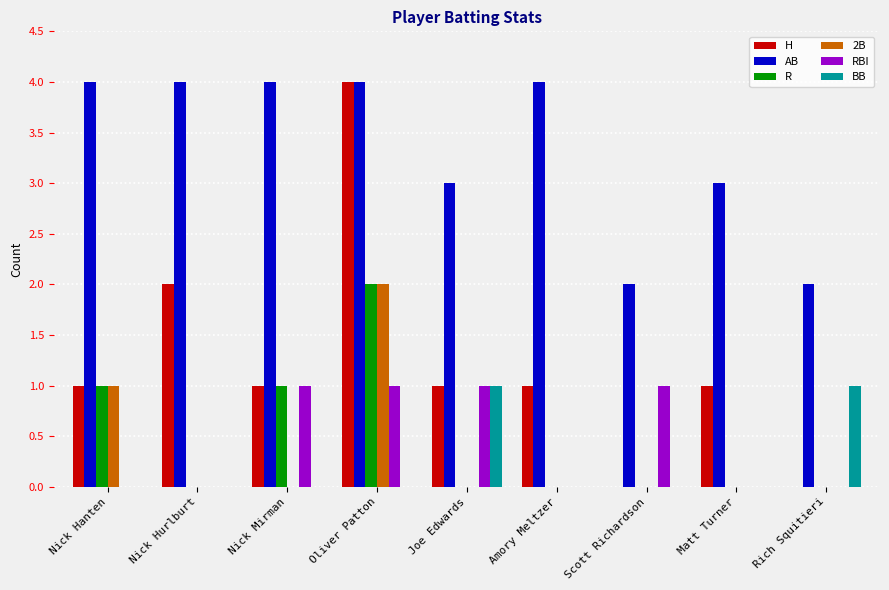

Reading left to right, extract all data points from this chart.

H: 1	2	1	4	1	1	0	1	0
AB: 4	4	4	4	3	4	2	3	2
R: 1	0	1	2	0	0	0	0	0
2B: 1	0	0	2	0	0	0	0	0
RBI: 0	0	1	1	1	0	1	0	0
BB: 0	0	0	0	1	0	0	0	1